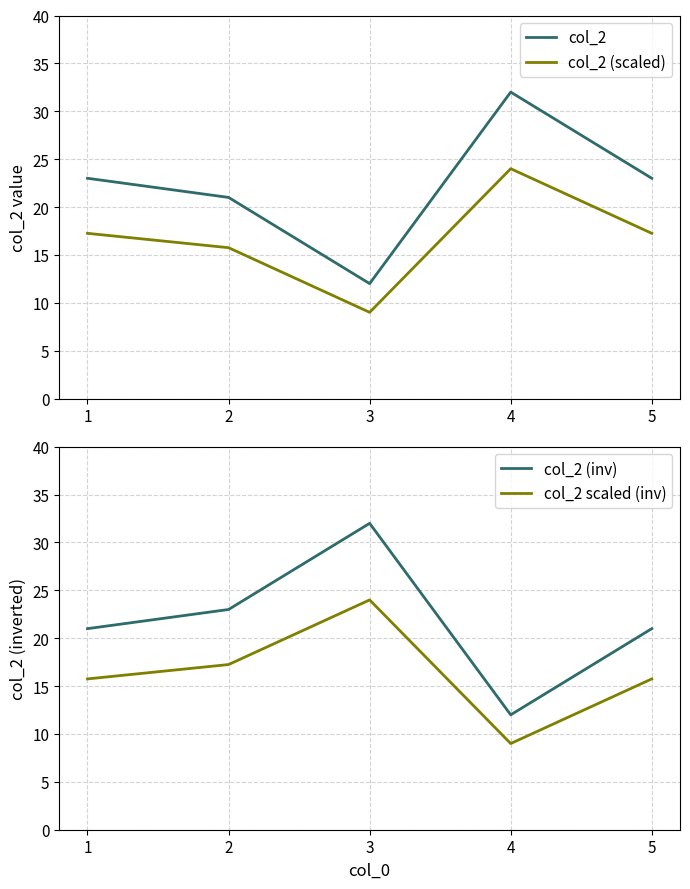

What is the difference between the highest and lowest values at 1?

7.2